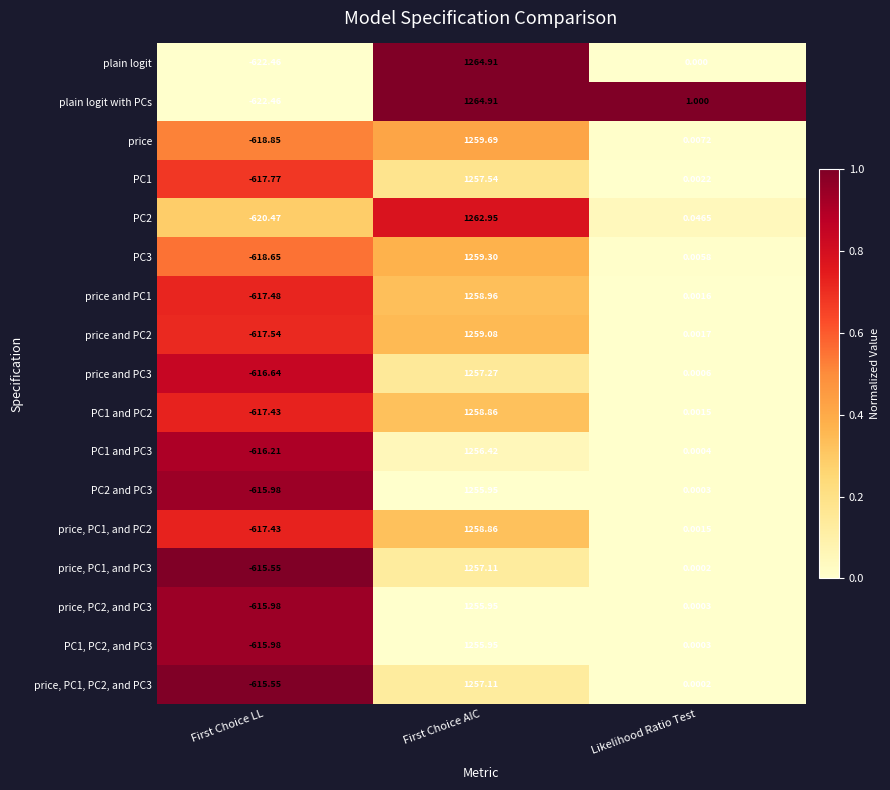

Which series changed the most between First Choice LL and Likelihood Ratio Test?

plain logit with PCs